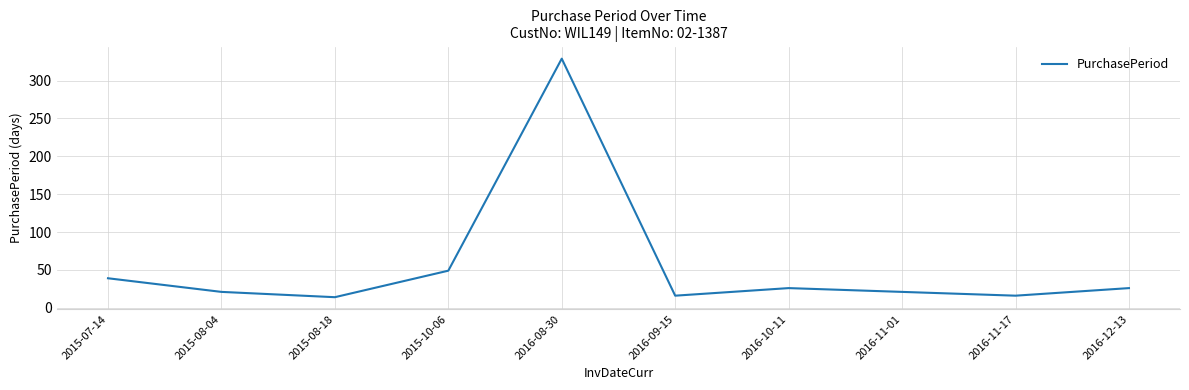

Reading right to left, what are all the values shown in this chart?

26	16	21	26	16	329	49	14	21	39